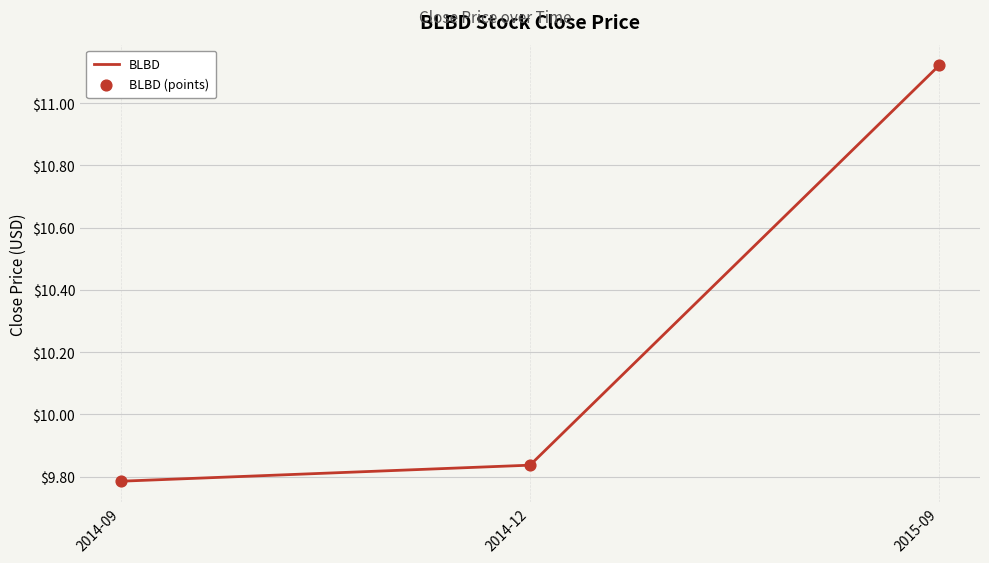

At which label is the value closest to 10?

2014-12